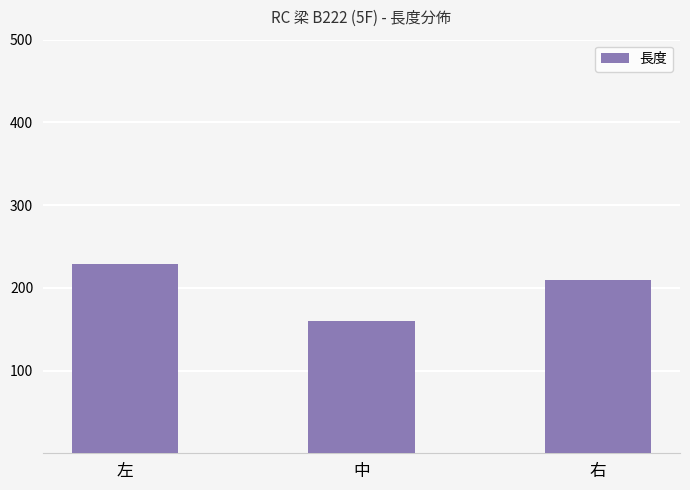

Reading left to right, what are all the values shown in this chart?

229.0	159.4	209.1